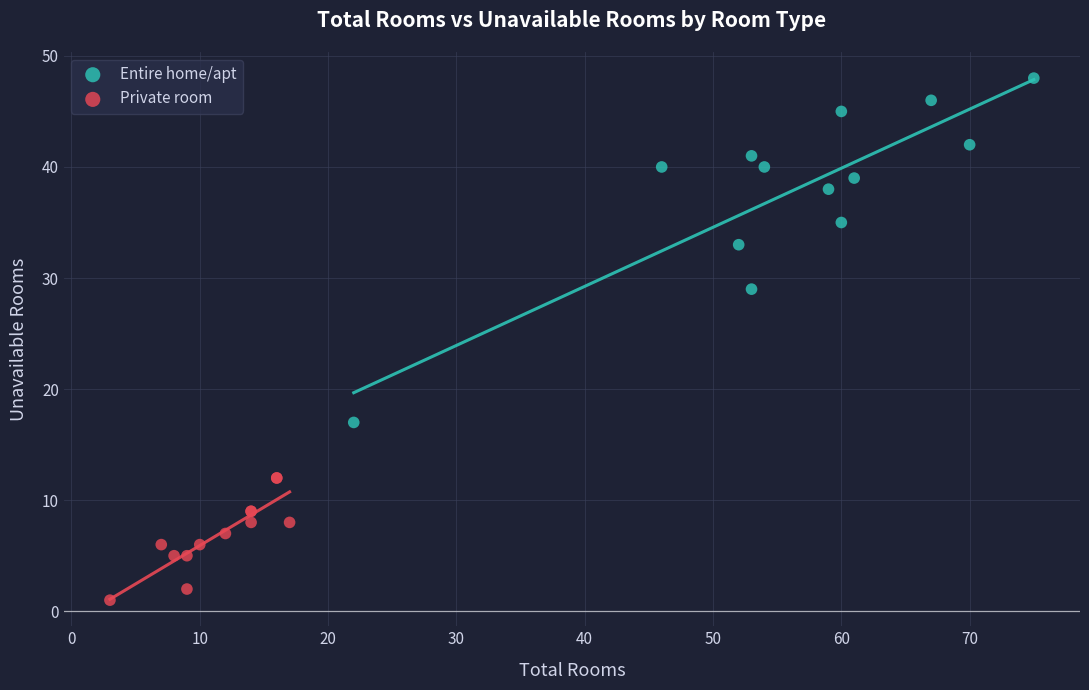

Which series contains the highest Y value?

Entire home/apt